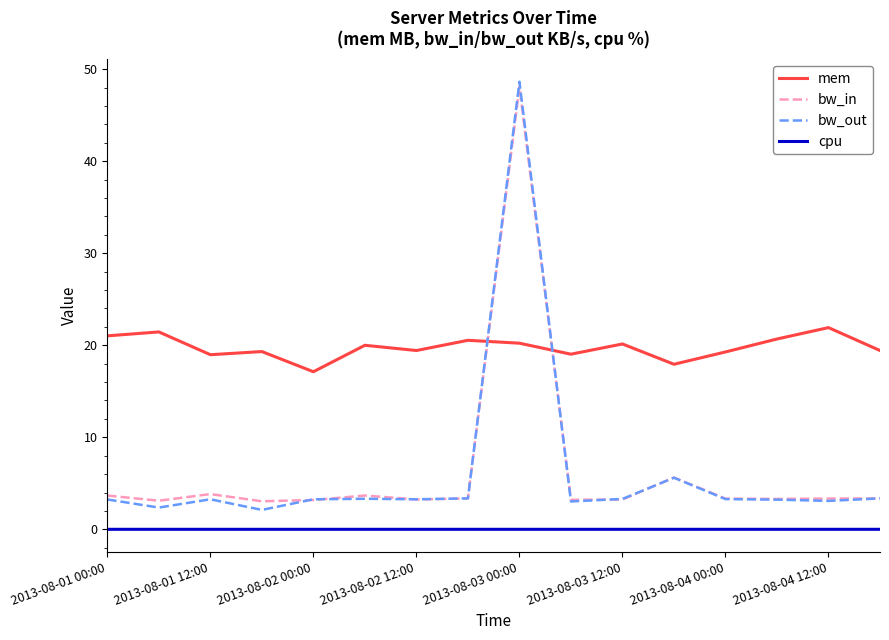

What is the maximum value shown in the chart?

48.6